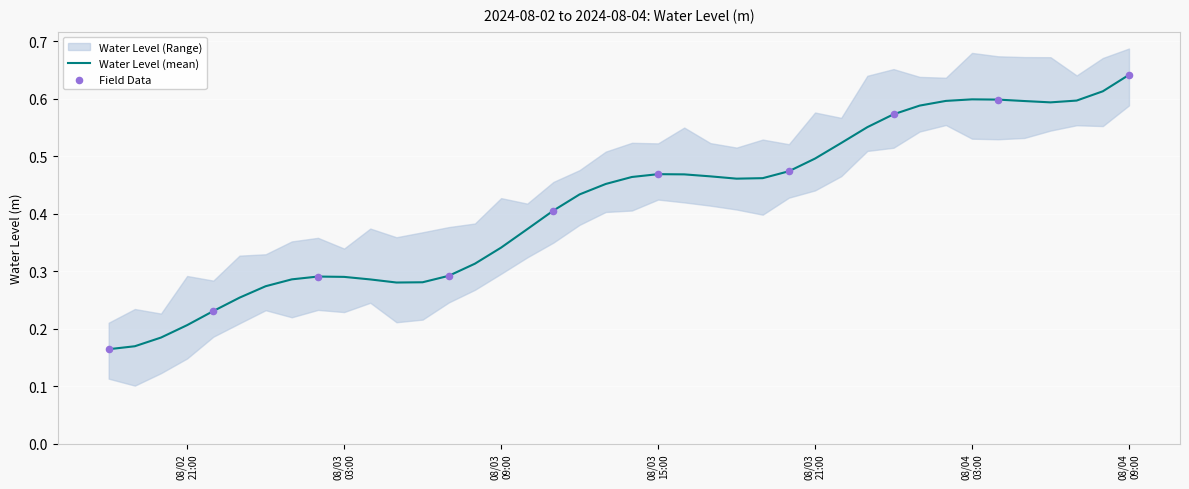

Which has a higher value, 2024-08-02 21:00 or 2024-08-04 02:00?

2024-08-04 02:00